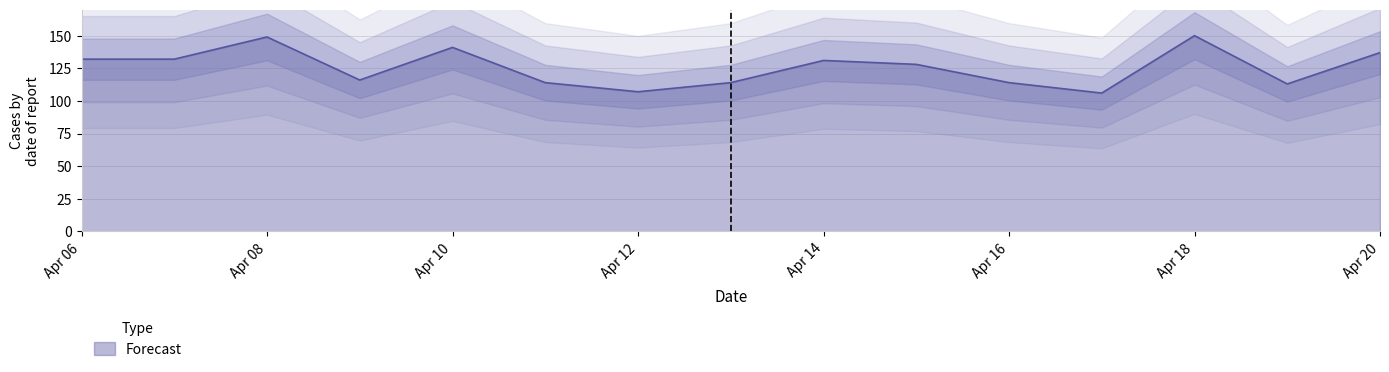

How many points are lower than both their immediate neighbors (excluding endpoints)?

4